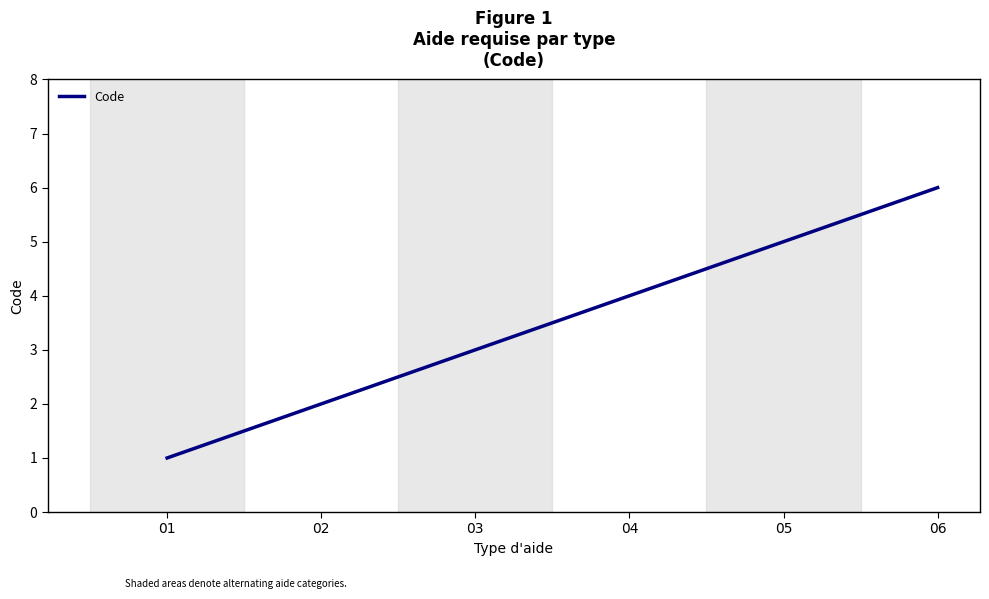

List the labels in order of value, smallest first.

01, 02, 03, 04, 05, 06